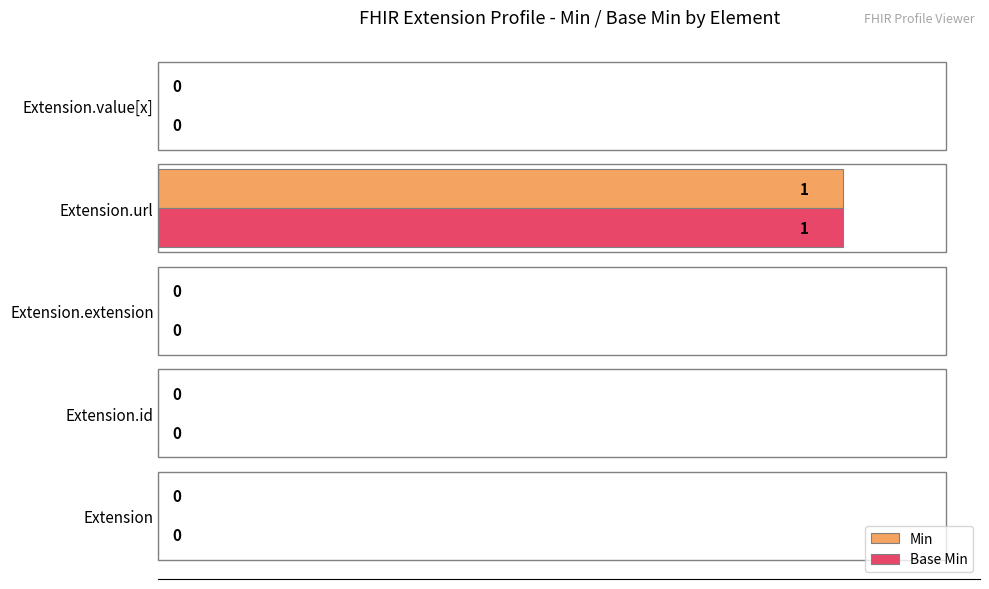

The value of Base Min at Extension.id is -1. True or false?

False